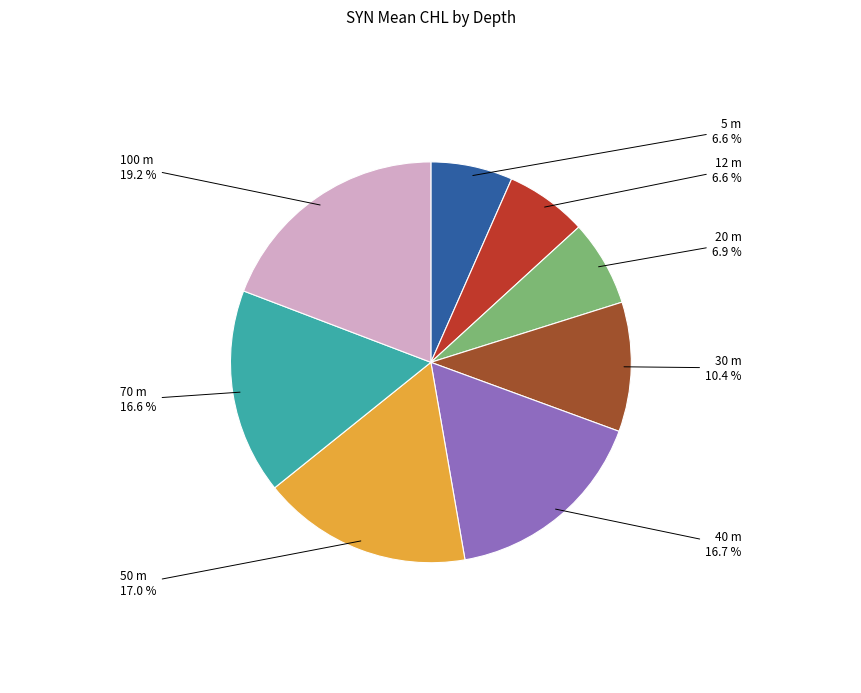

Is the sum of 40 m and 20 m greater than half?

No